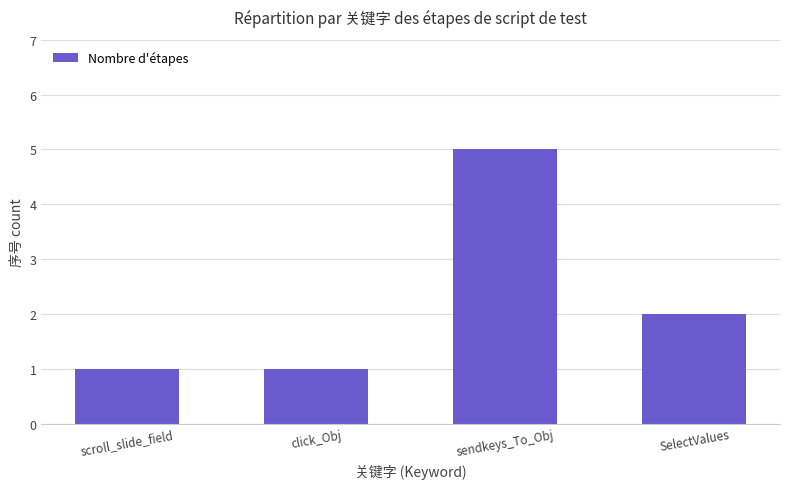

The chart shows a value of 2 at scroll_slide_field. True or false?

False